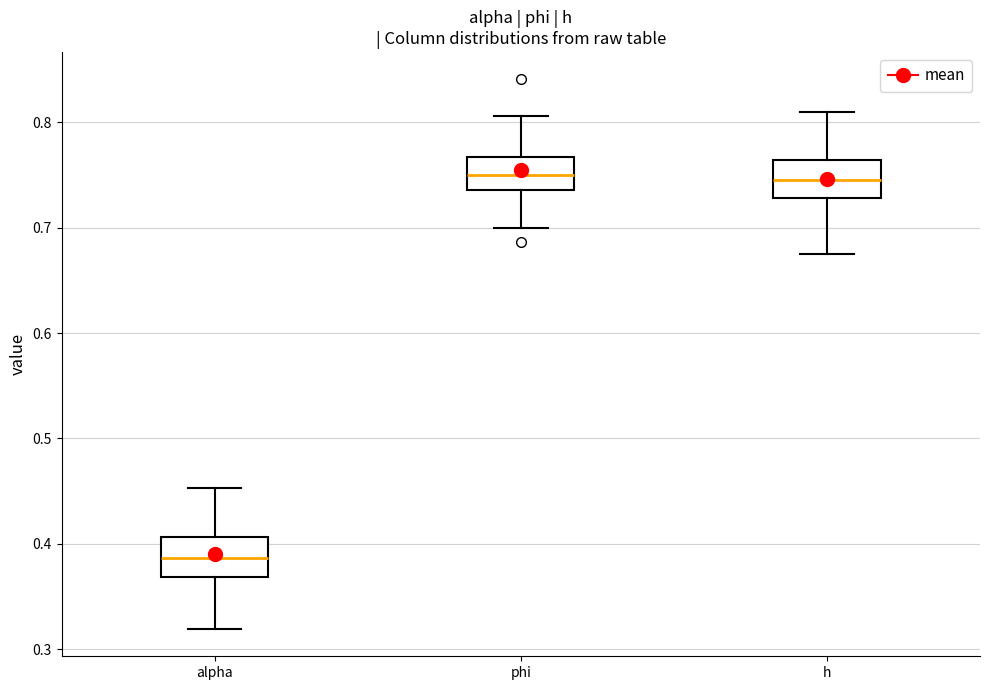

Where does the median line of the box for phi sit on the y-axis? The values are not printed on the chart, so give them approximately, as read against the axis.

0.75